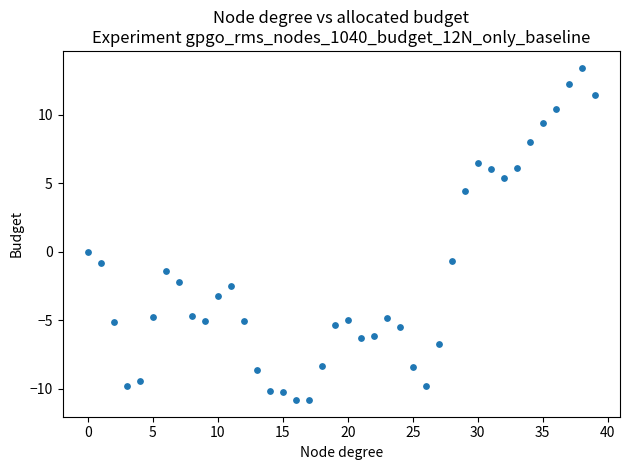

What is the range of Y values (max minus min)?

24.3